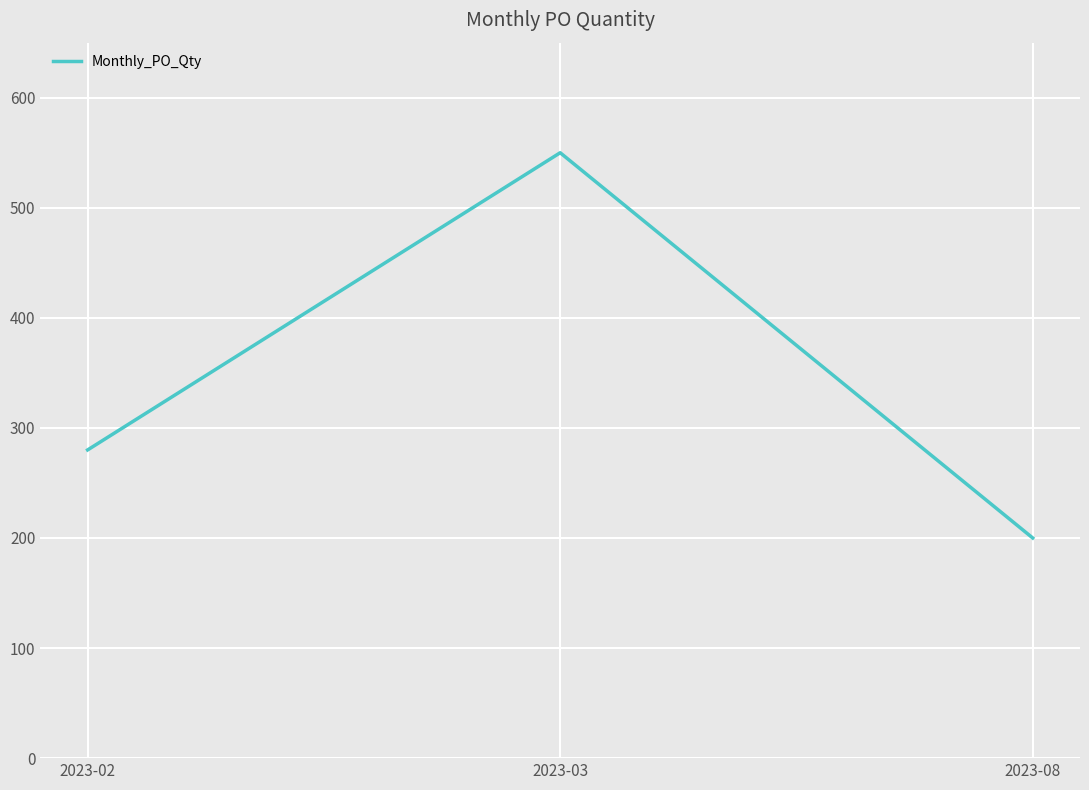

List the labels in order of value, smallest first.

2023-08, 2023-02, 2023-03